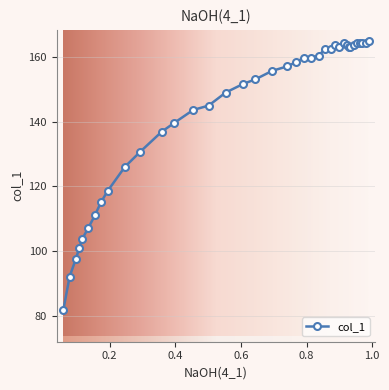

True or false: the data has more than 1 interior local peaks.

True